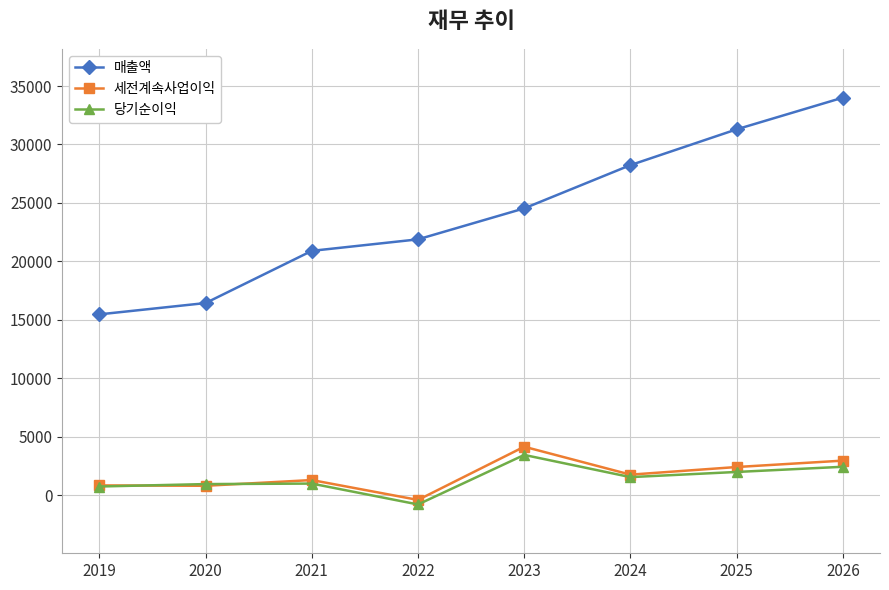

What is the value of the 당기순이익 point at the 3rd from the left?

979